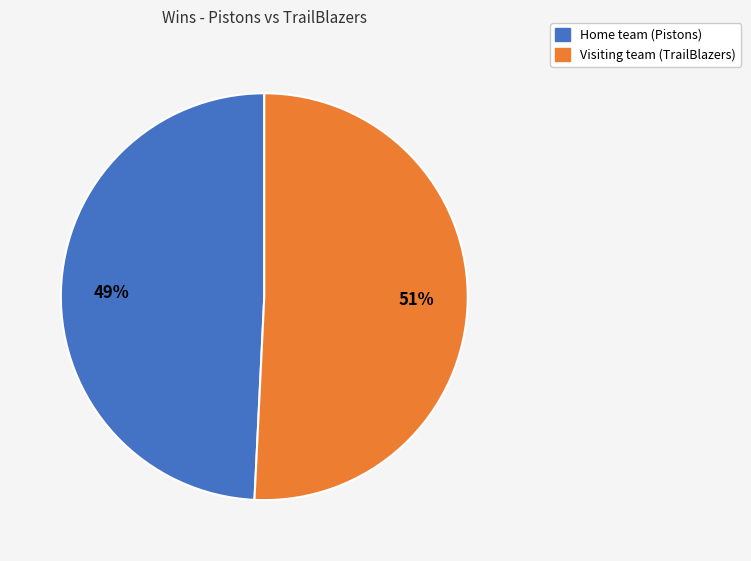

Which slice is the smallest?

Home team (Pistons)